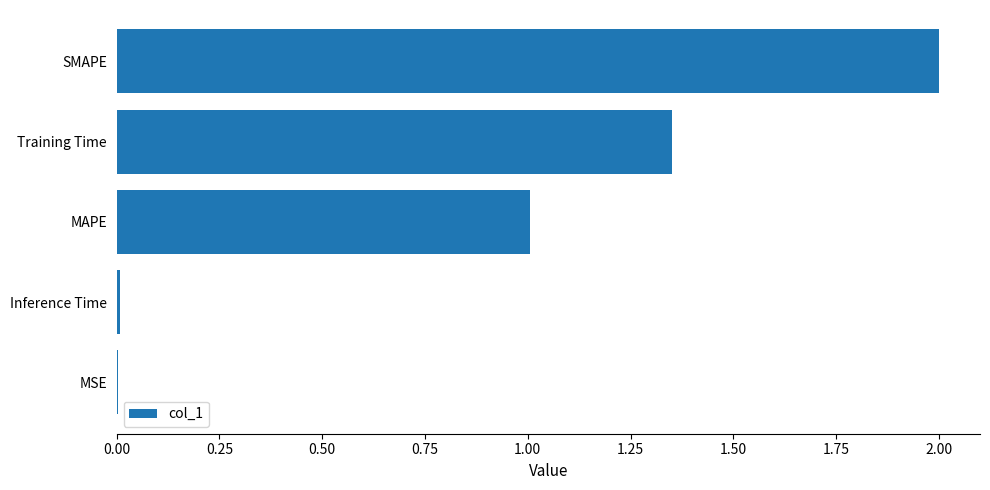

True or false: the data shows 2.4 at Training Time.

False